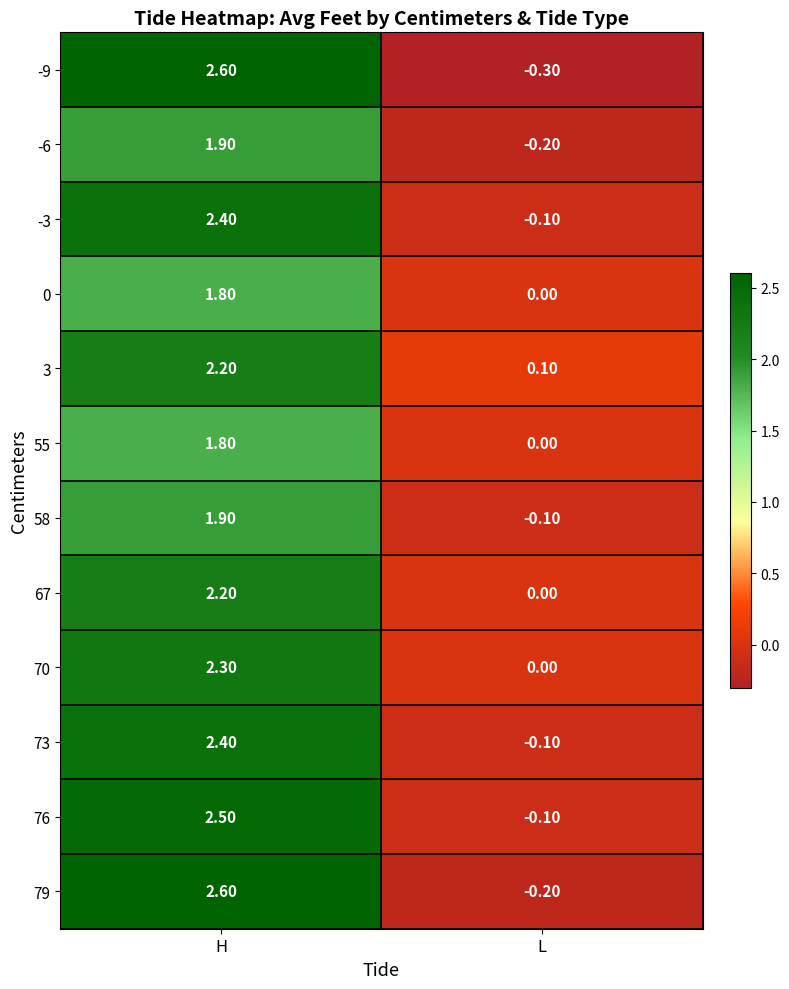

How many values in 73 are below zero?

1